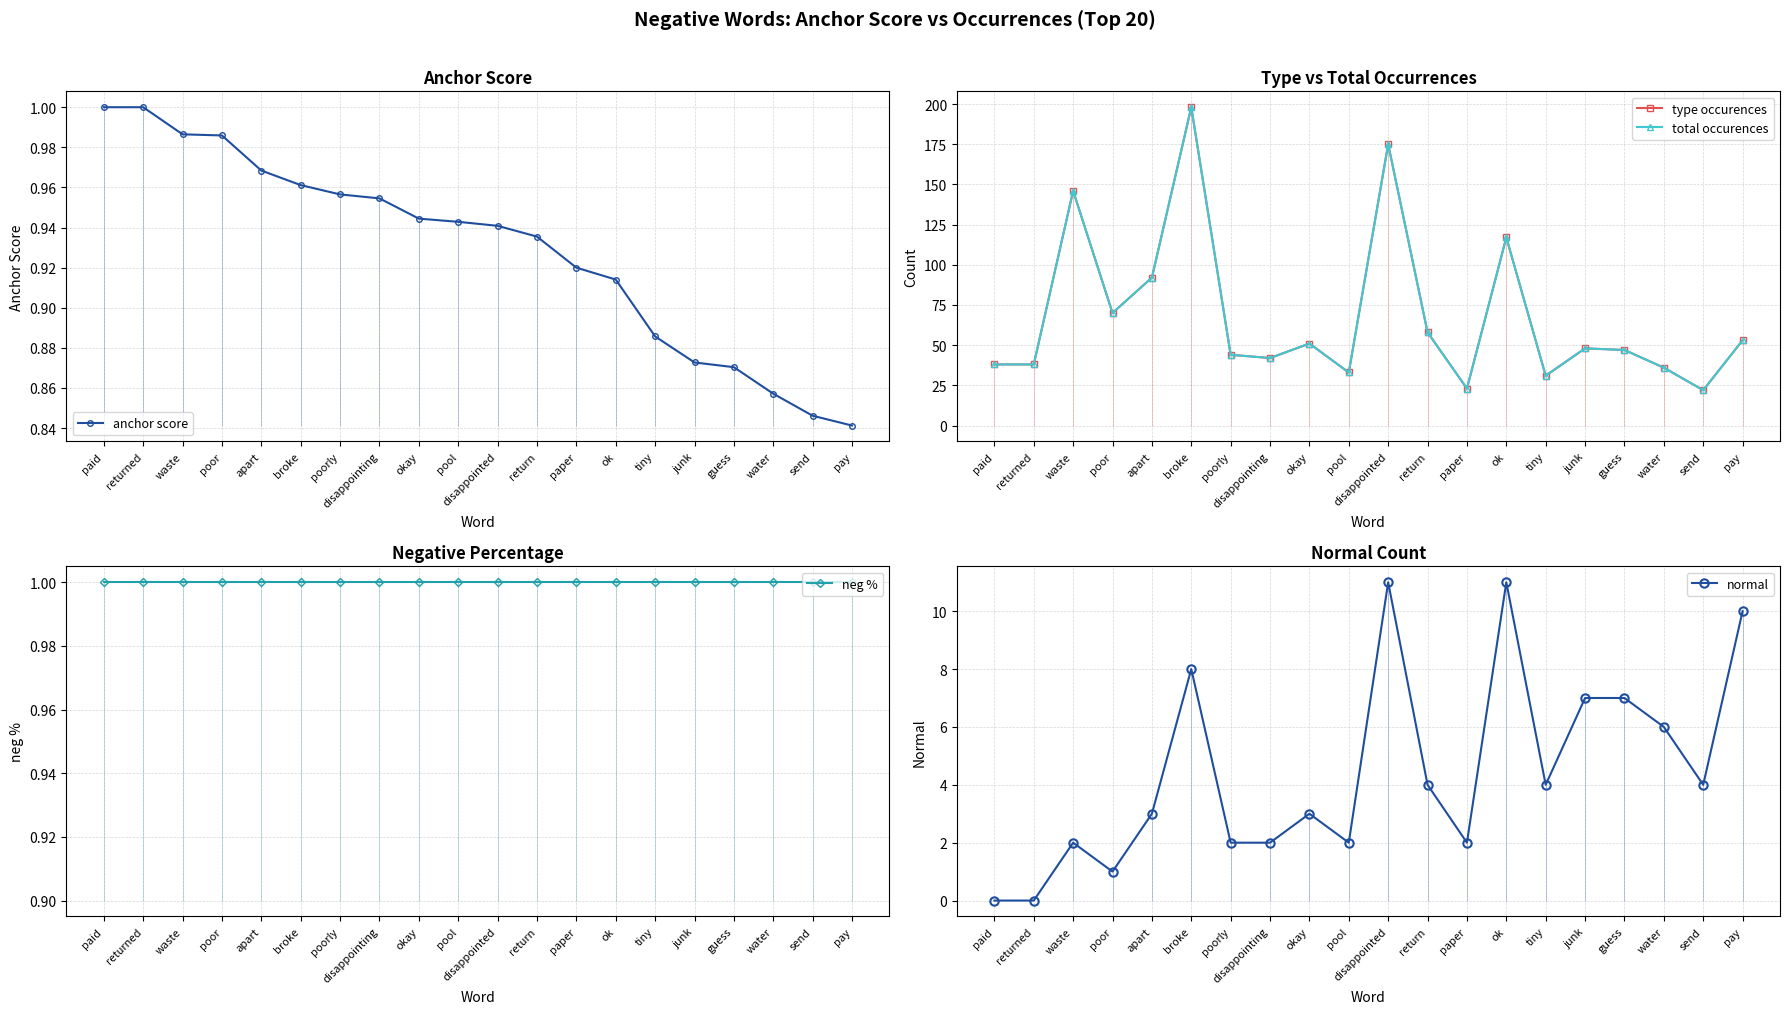

The type occurences series shows 36.0 at water. True or false?

True